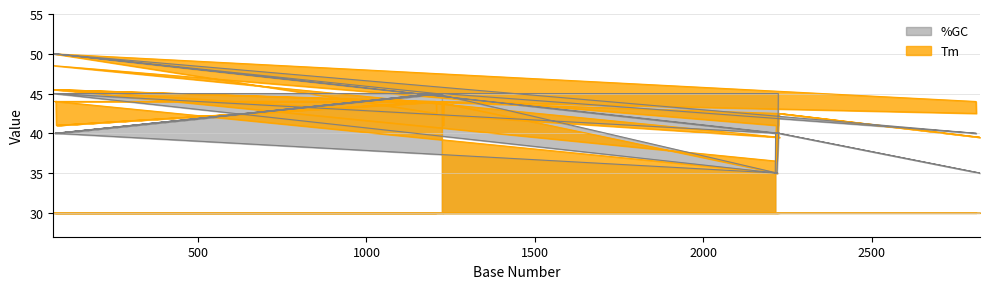

True or false: Tm and %GC cross at least once.

True